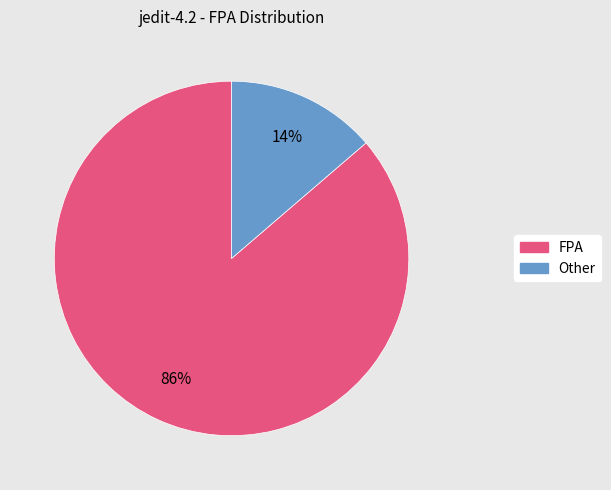

Between FPA and Other, which is larger?

FPA